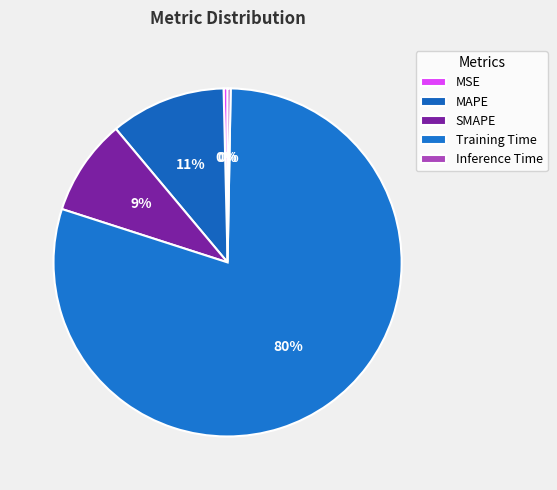

What portion of the pie excludes Inference Time?

99.7%